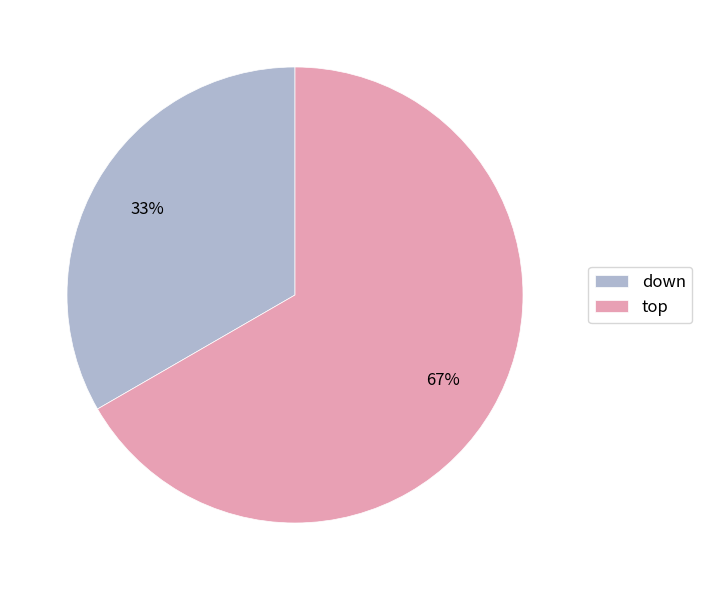

Which slice is the smallest?

down